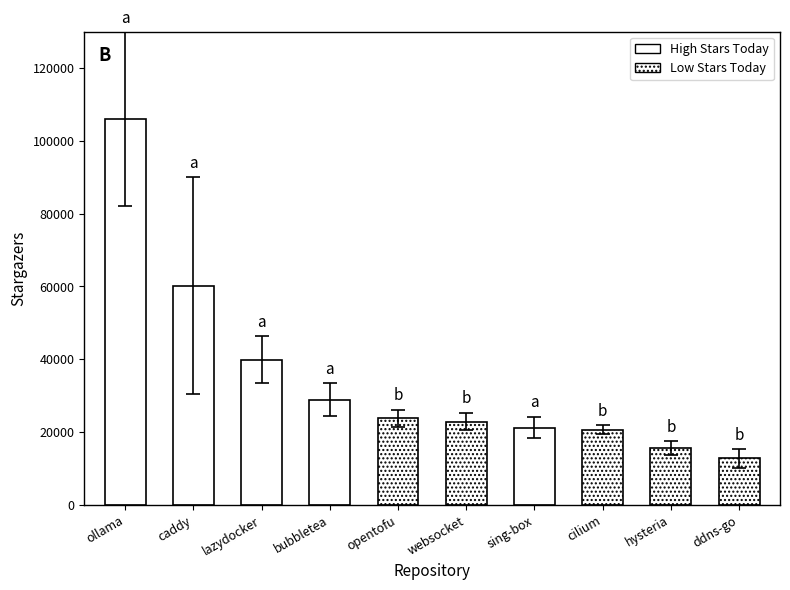

Reading left to right, extract all data points from this chart.

105930	60203	39859	28867	23739	22883	21257	20616	15634	12767